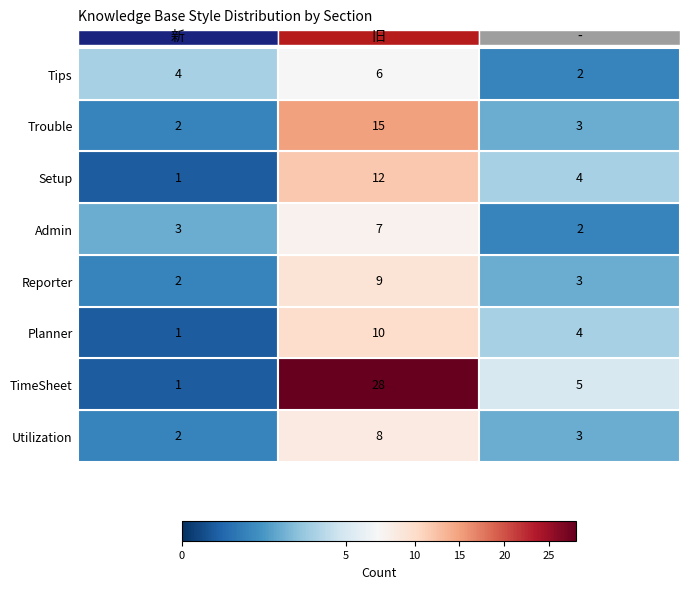

What is the minimum value shown in the chart?

1